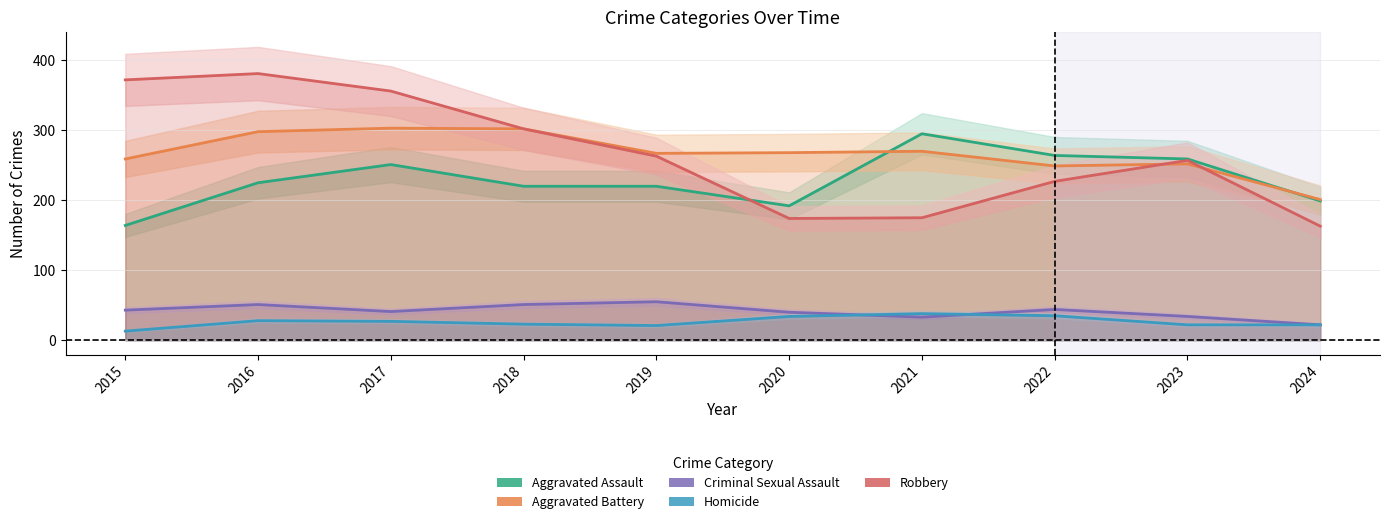

The value of Aggravated Assault at 2016 is 225. True or false?

True